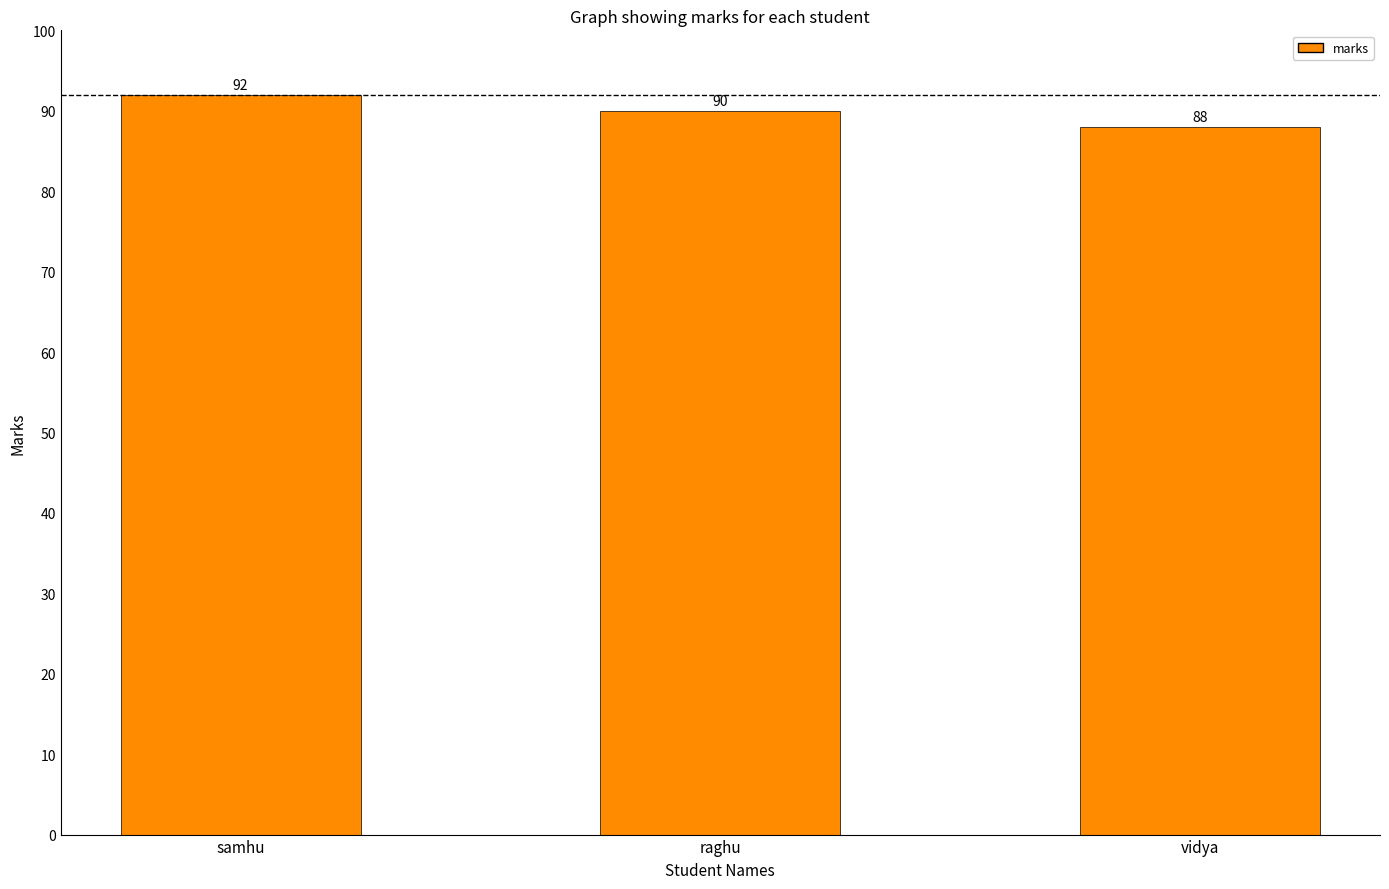

What is the change in value from samhu to vidya?

-4